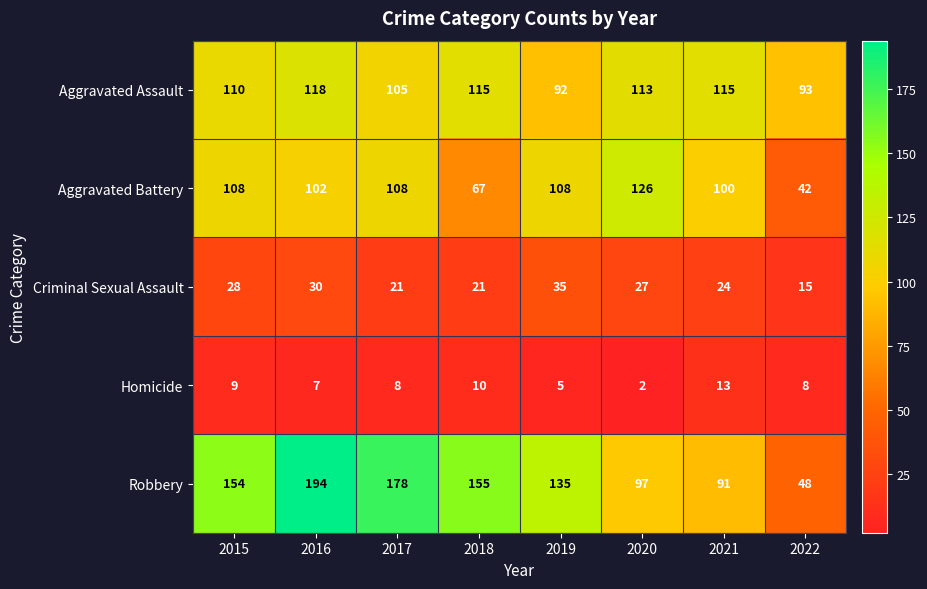

How many data points does each series have?

8